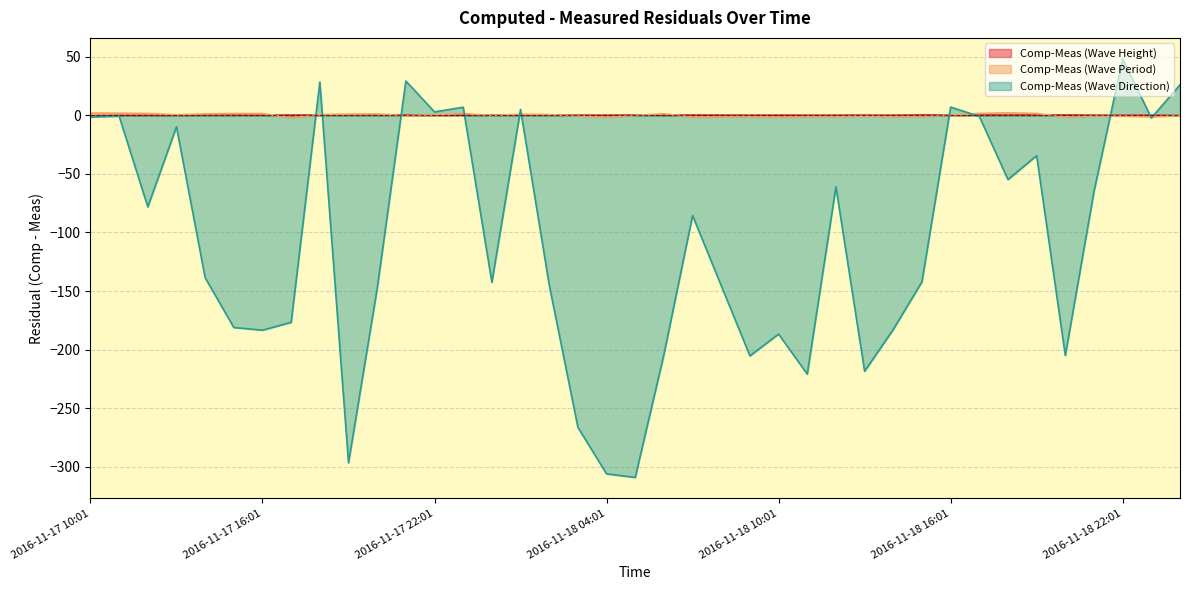

What is the sum of the Comp-Meas (Wave Period) values at 2016-11-17 23:01 and 2016-11-18 16:01?

2.0